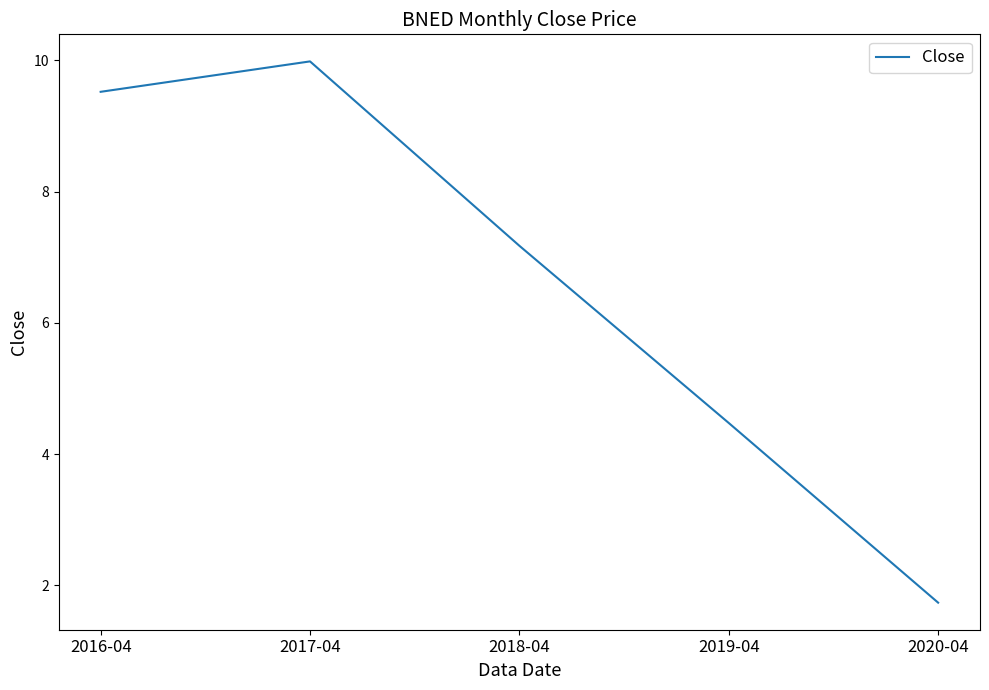

What is the ratio of the value at 2018-04 to the value at 2020-04?

4.1